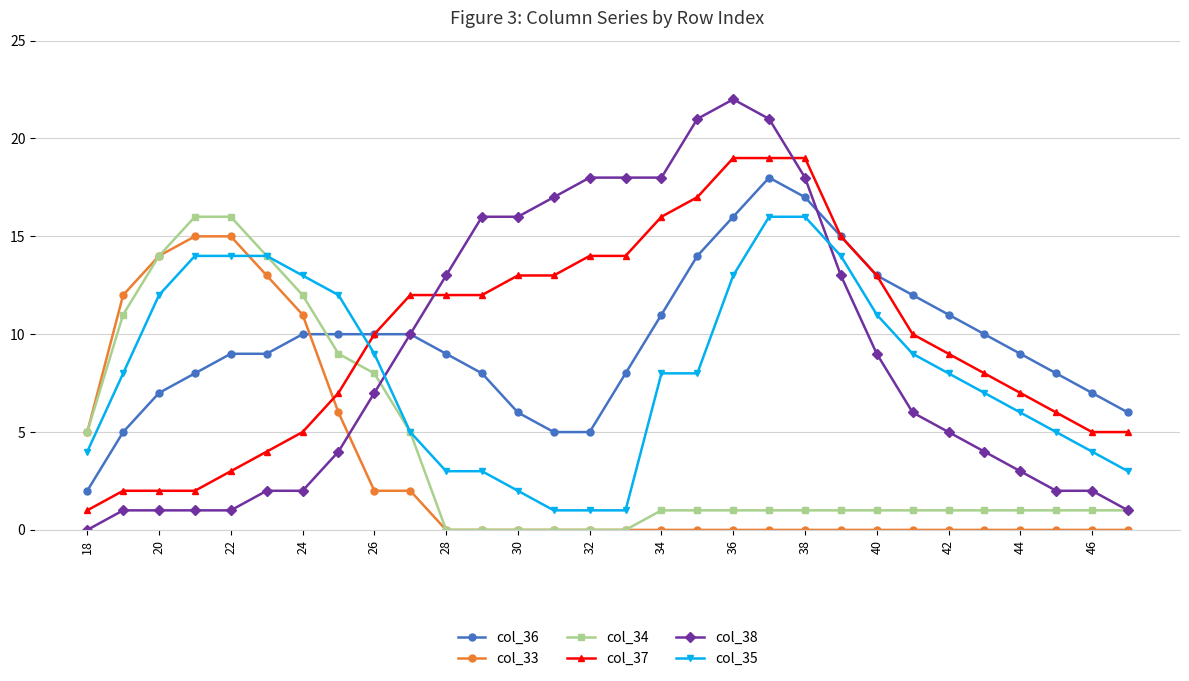

What is the maximum value for col_34?

16